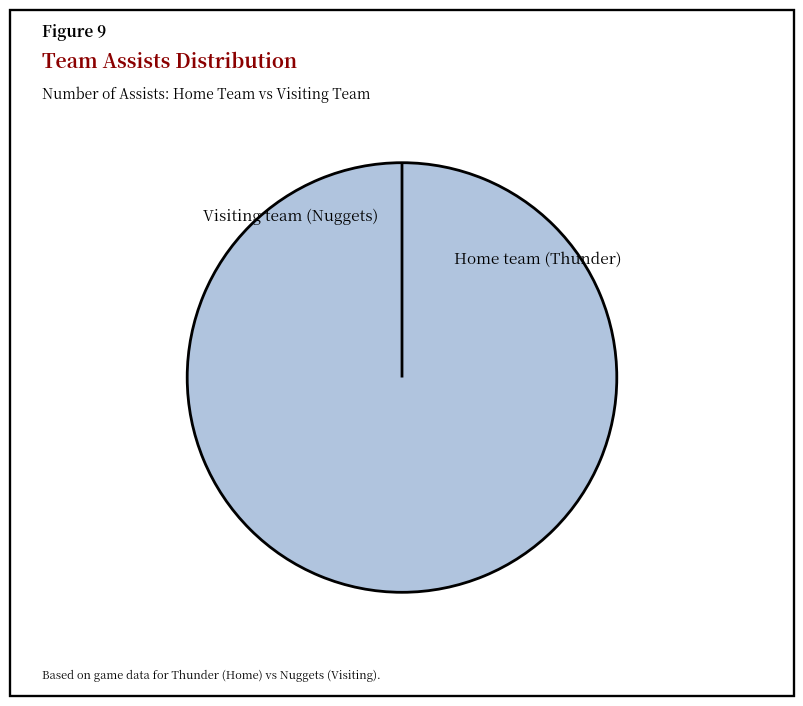

What is the majority slice?

Home team (Thunder)